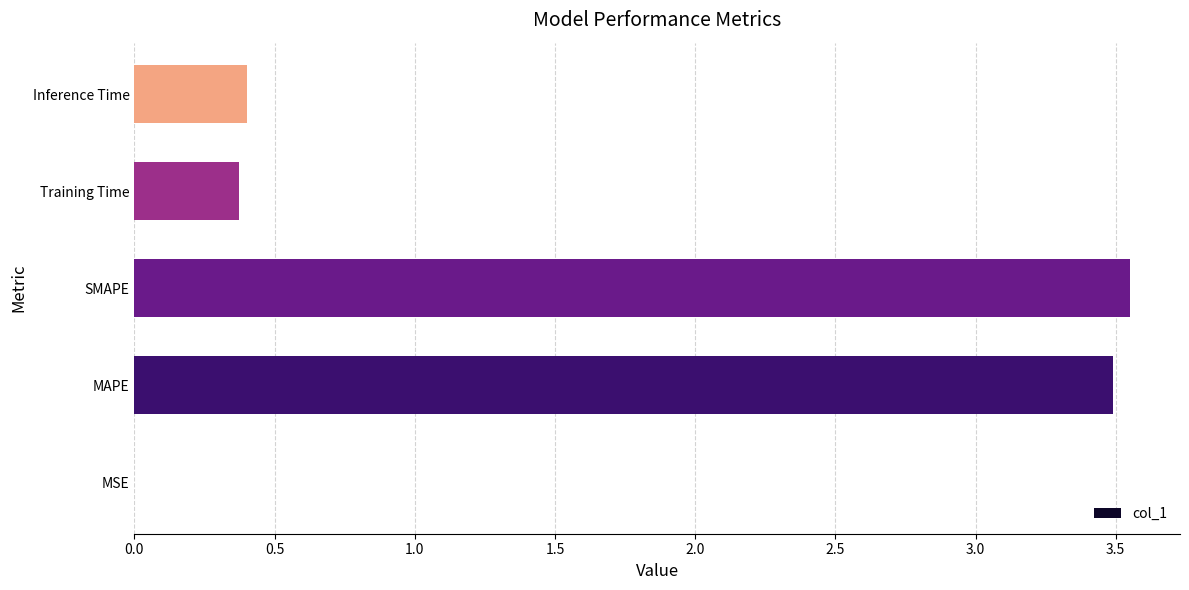

What is the sum of all values?

7.8